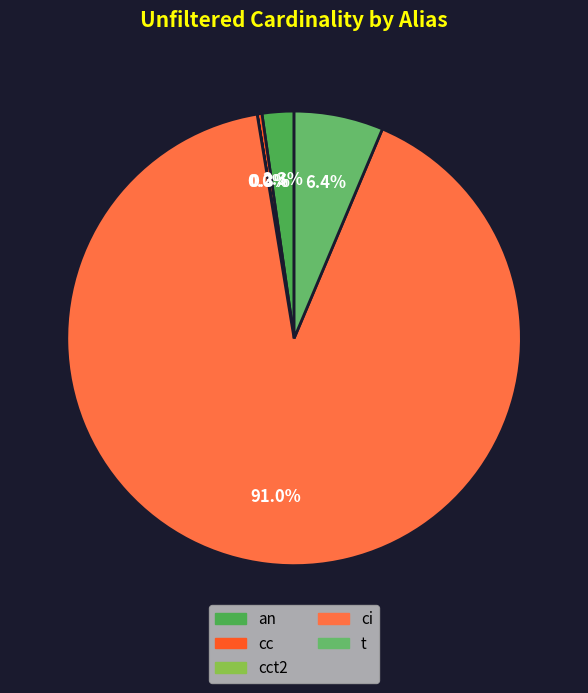

Which category accounts for the majority?

ci